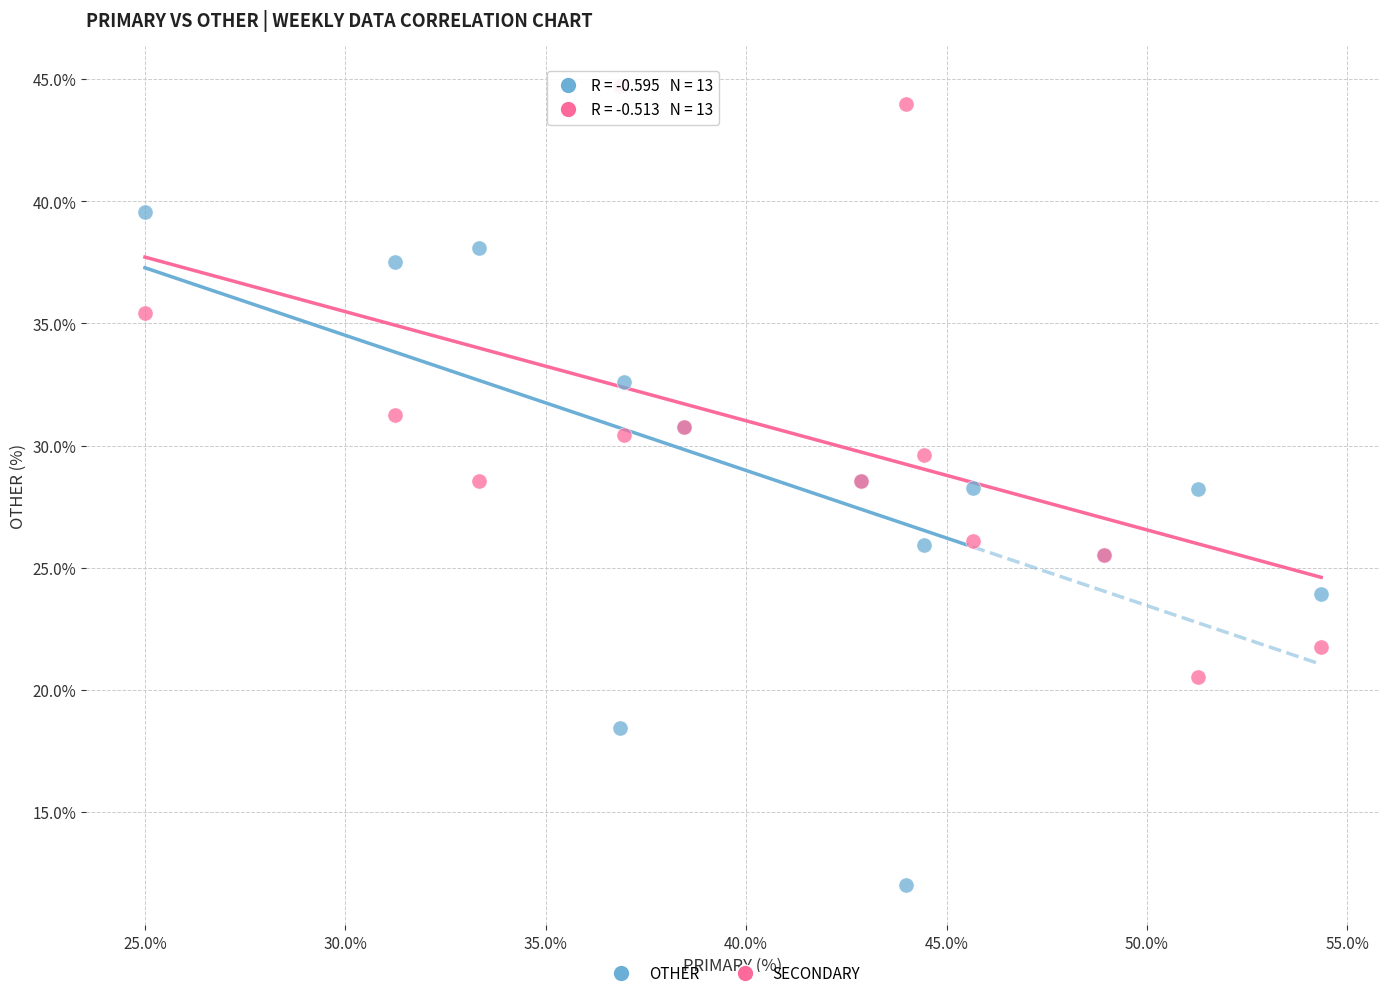

Which series contains the highest Y value?

SECONDARY